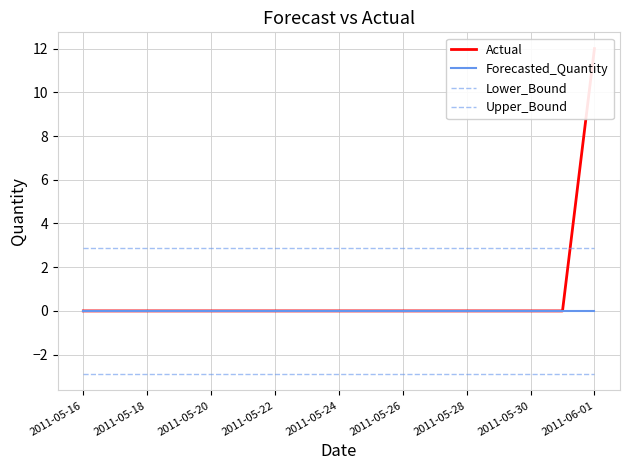

Between 2011-05-18 and 2011-05-20, which series saw the biggest shift?

Actual